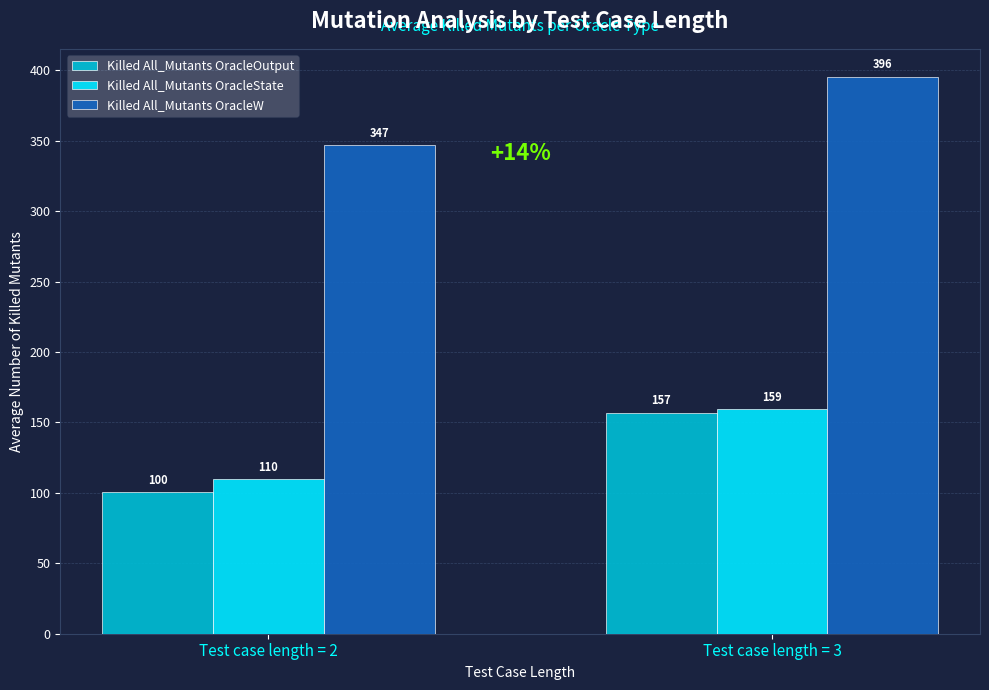

How many bars are there in total?

6